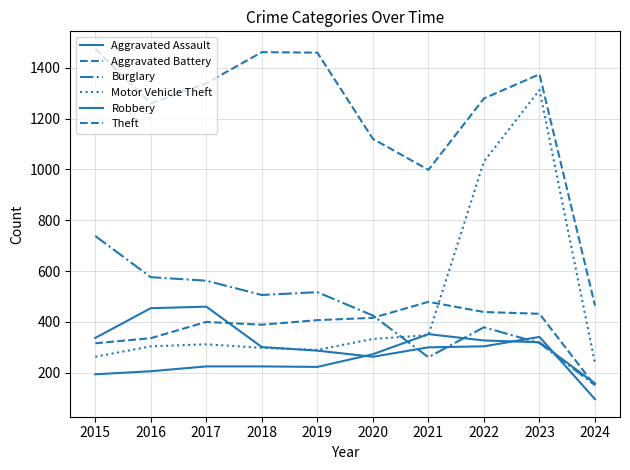

At which label is Motor Vehicle Theft closest to 774?

2022